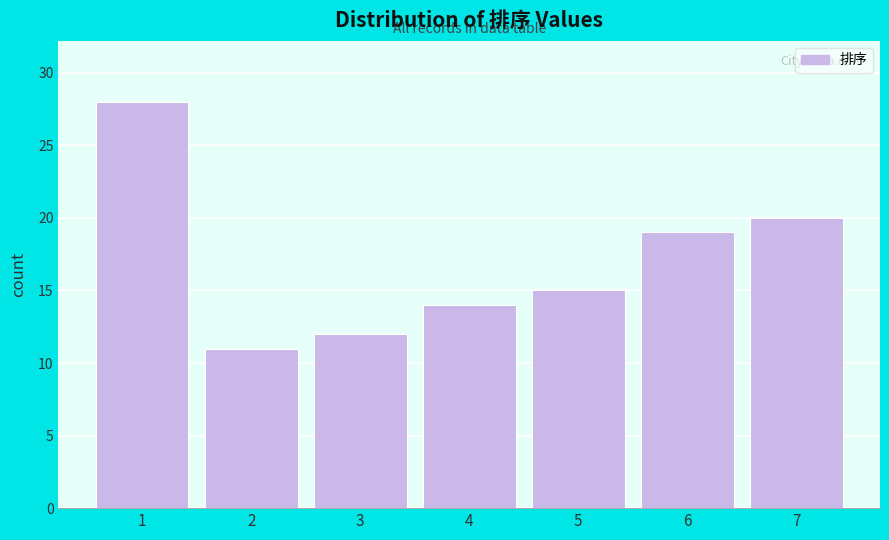

Reading right to left, what are all the values shown in this chart?

20	19	15	14	12	11	28